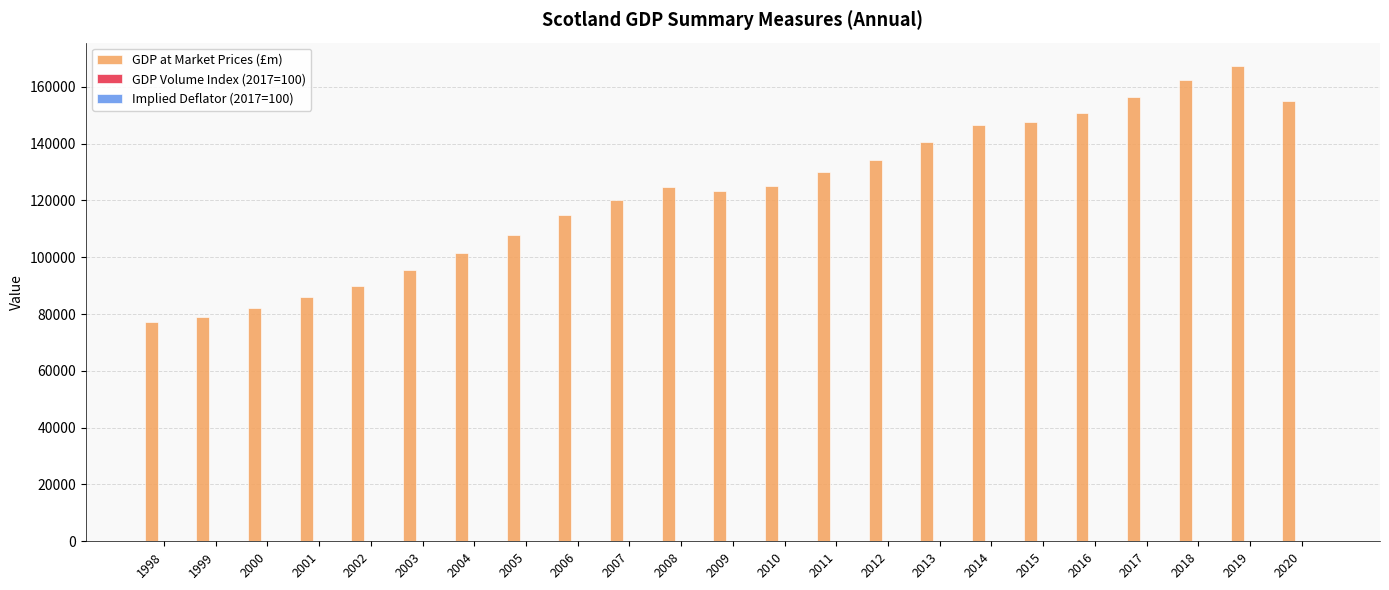

True or false: GDP at Market Prices (£m) has a value of 77314.2 at 1998.

True